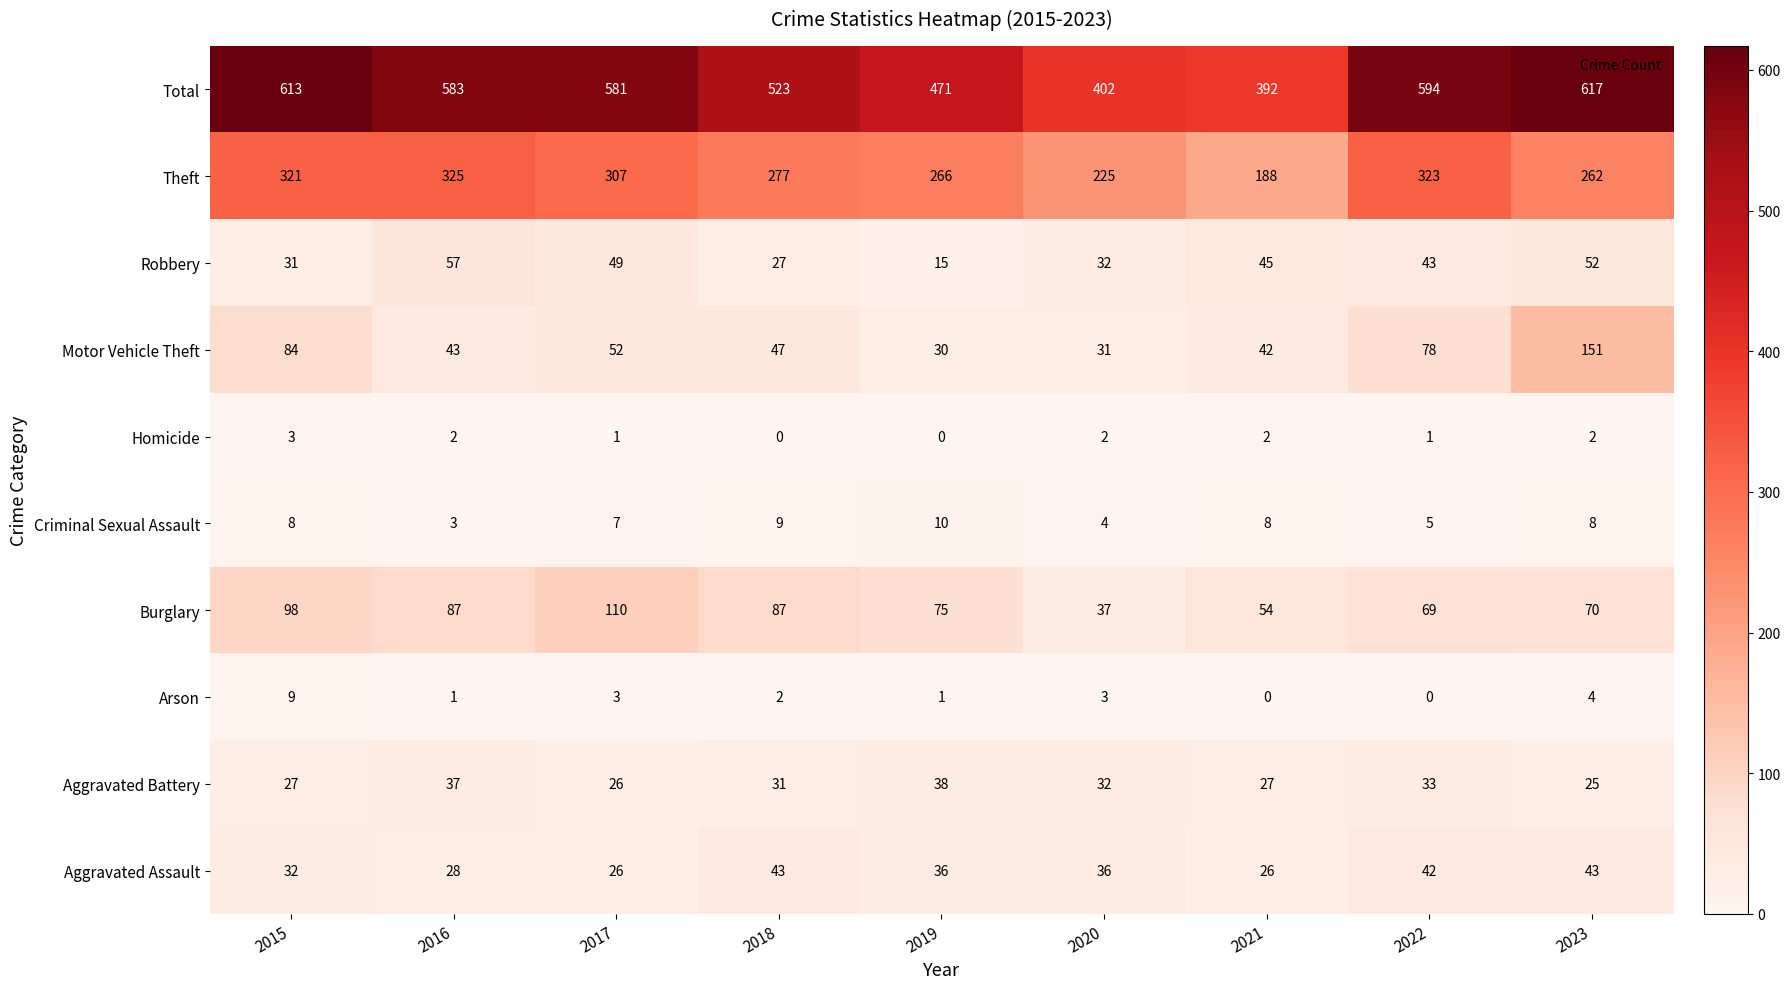

Rank the series at 2022 from highest to lowest value.

Total, Theft, Motor Vehicle Theft, Burglary, Robbery, Aggravated Assault, Aggravated Battery, Criminal Sexual Assault, Homicide, Arson